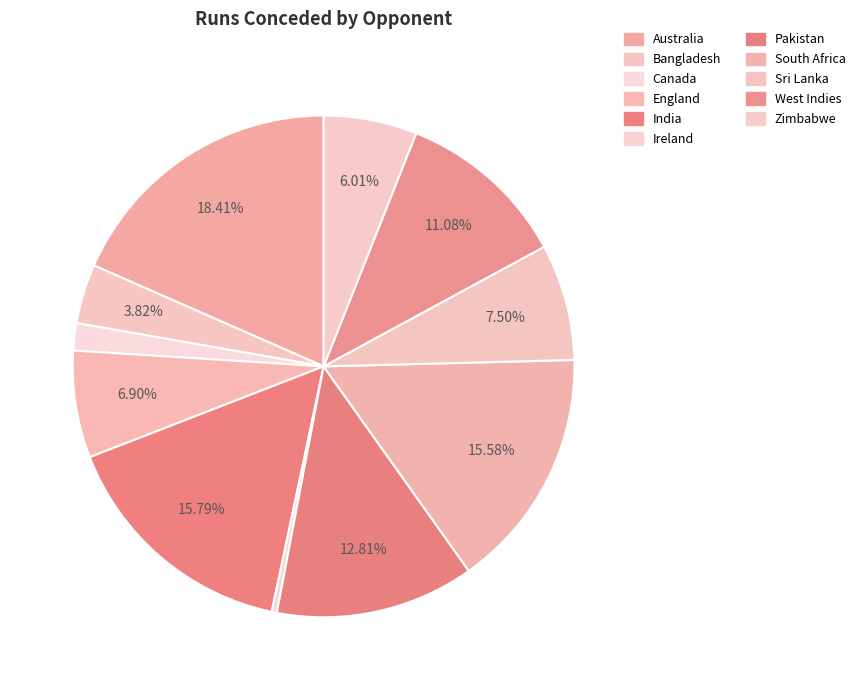

Count the number of slices in the pie.

11